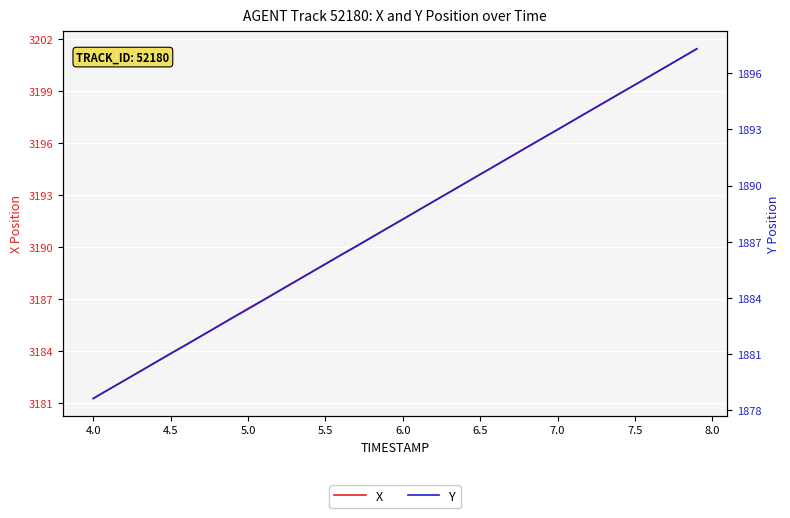

Count the number of categories in the chart.

40